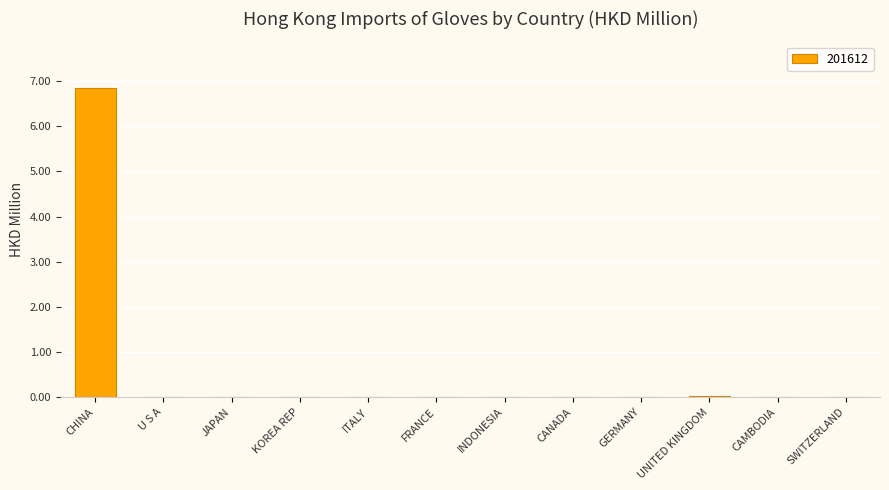

What is the sum of all values?

6.9